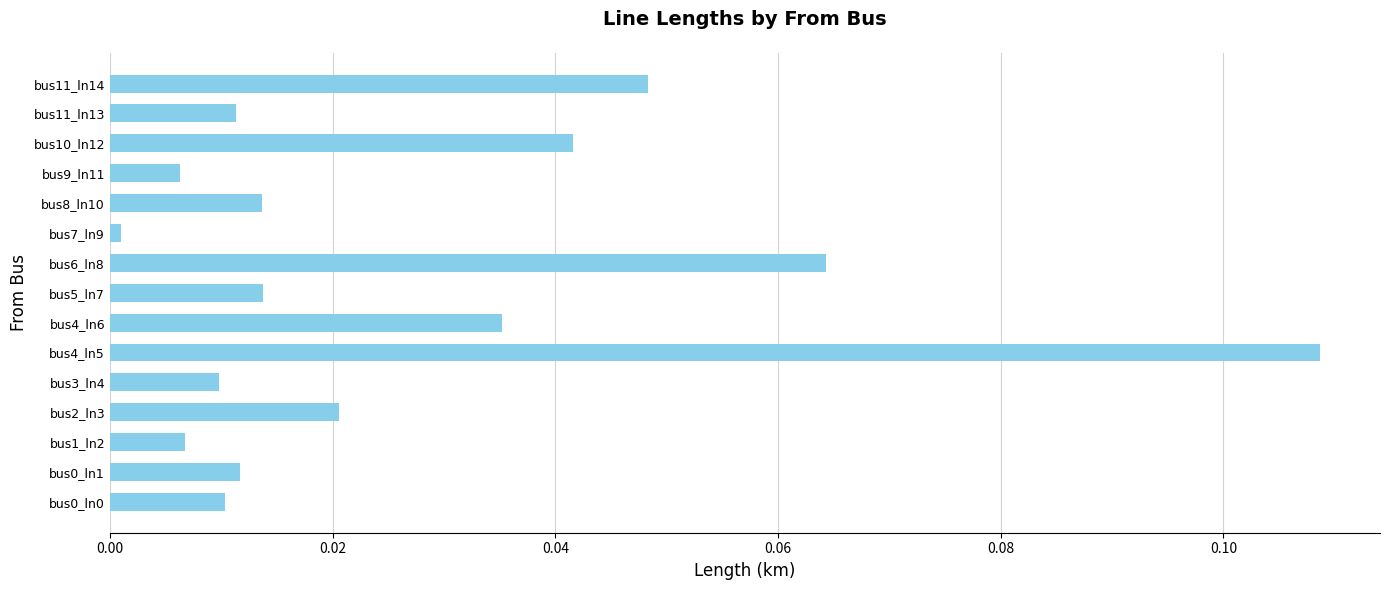

The chart shows a value of 0.0 at bus8_ln10. True or false?

True